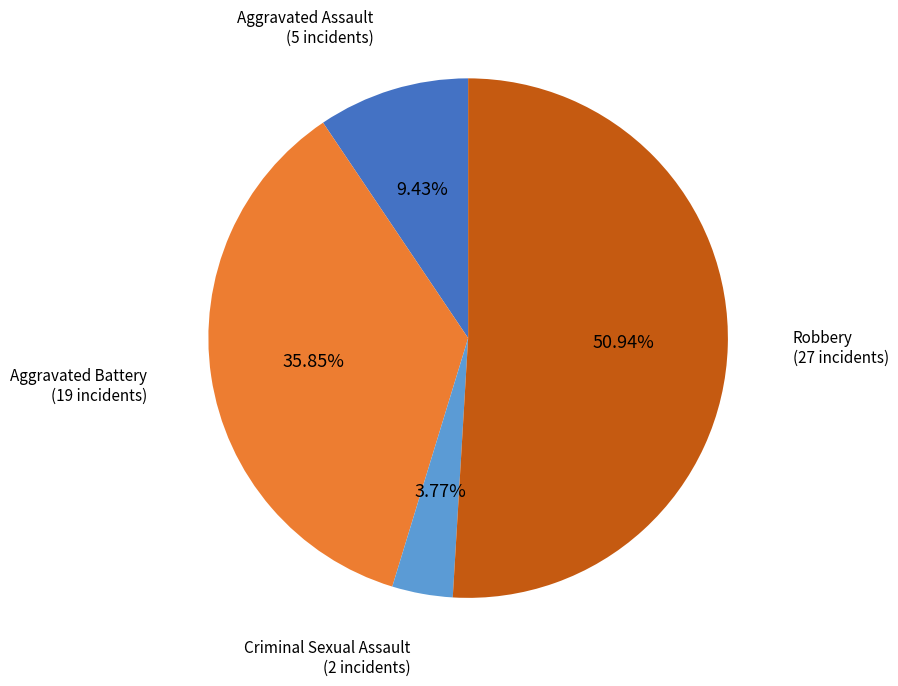

Does any single category account for the majority?

Yes